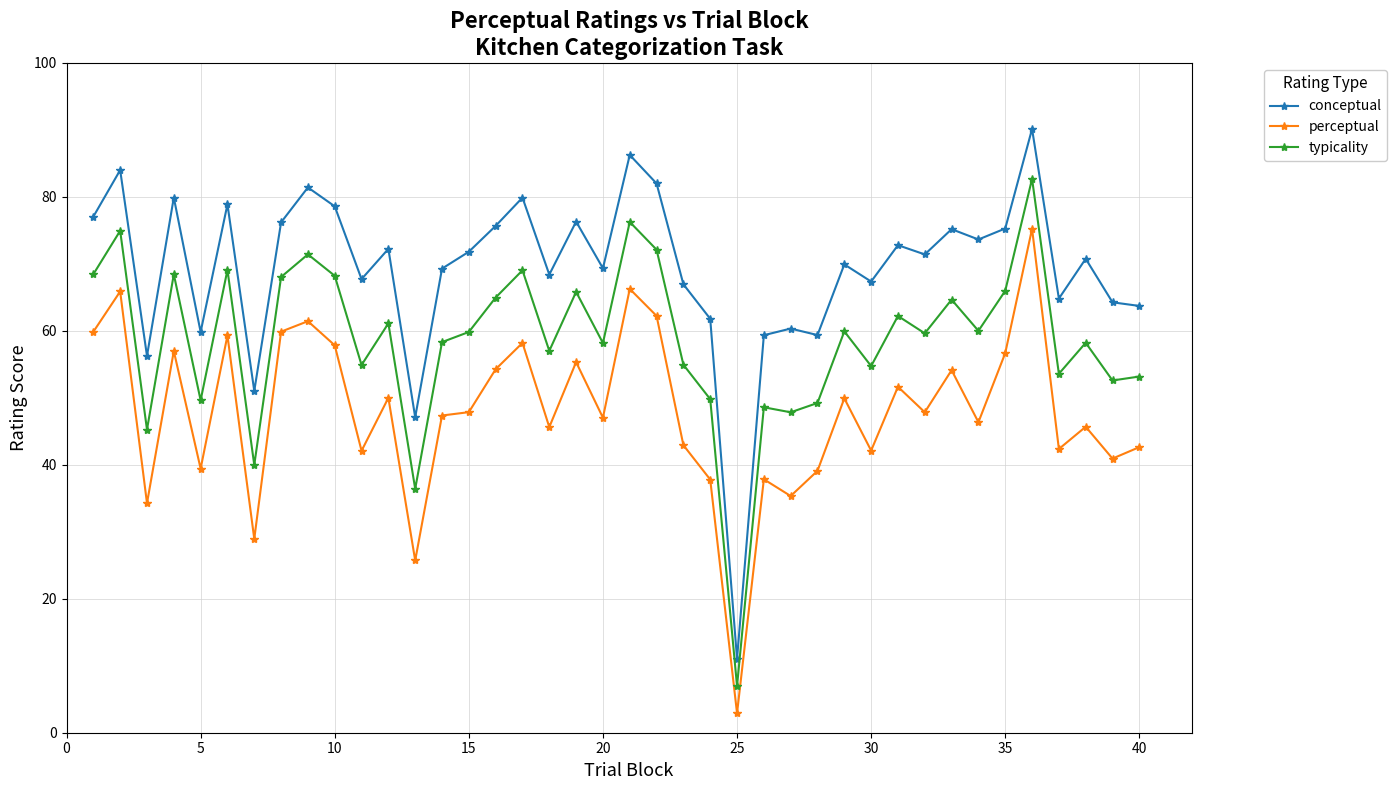

True or false: typicality and conceptual intersect in this chart.

False